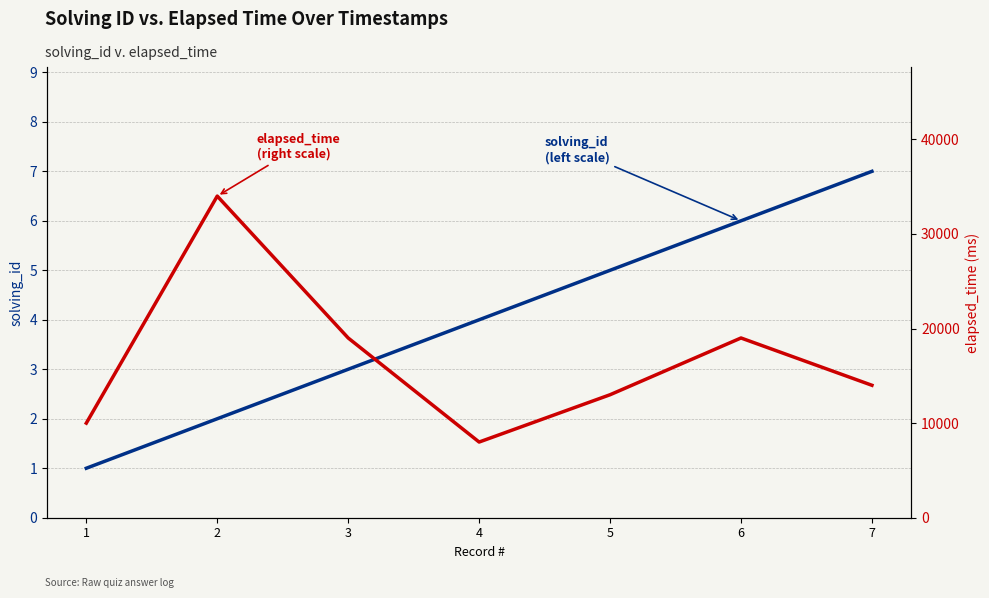

What is the difference between the maximum and minimum values in the solving_id (left scale) series?

6